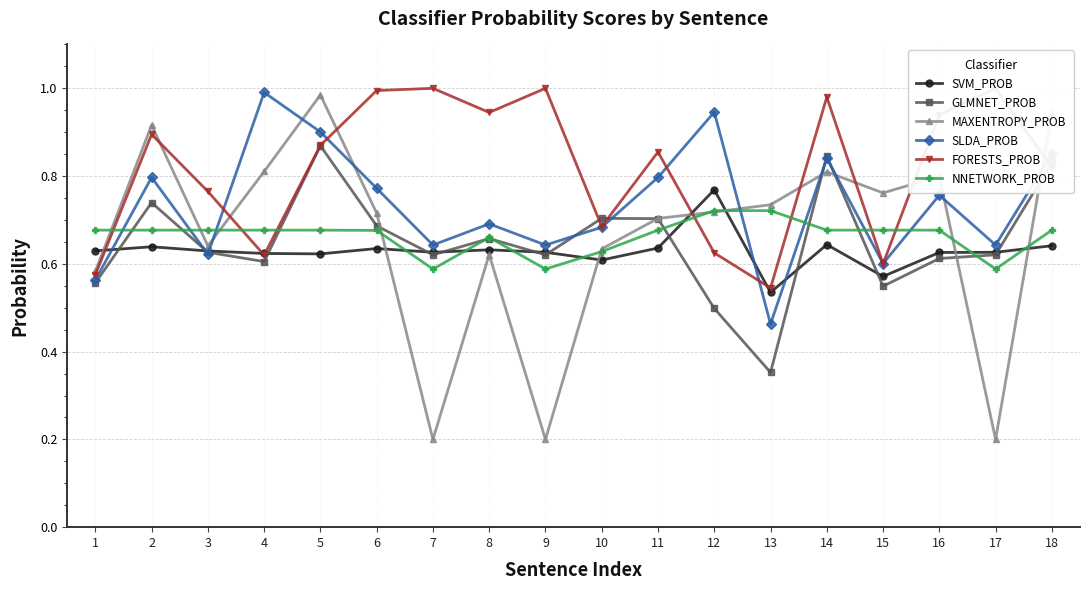

How many series are shown in this chart?

6